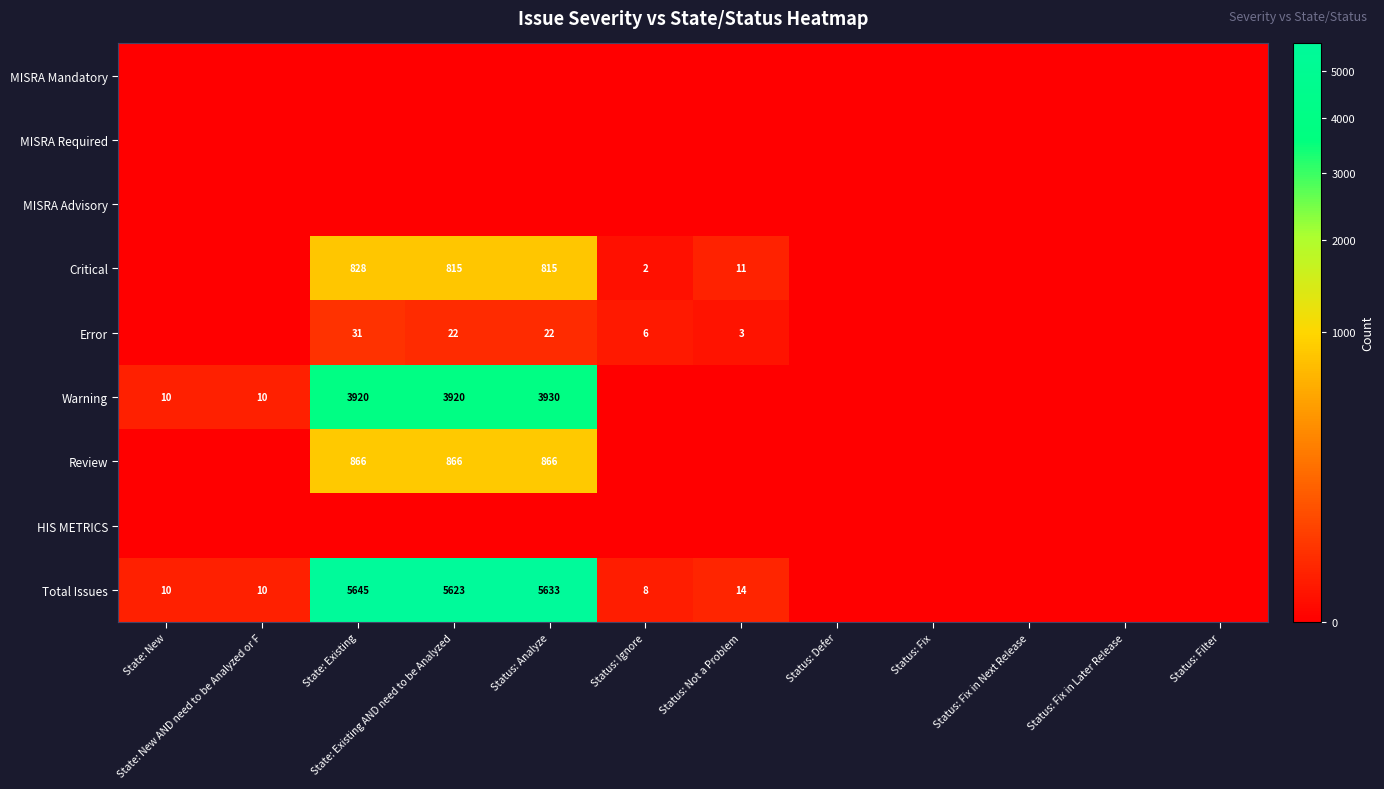

The value of Critical at Status: Not a Problem is 11. True or false?

True